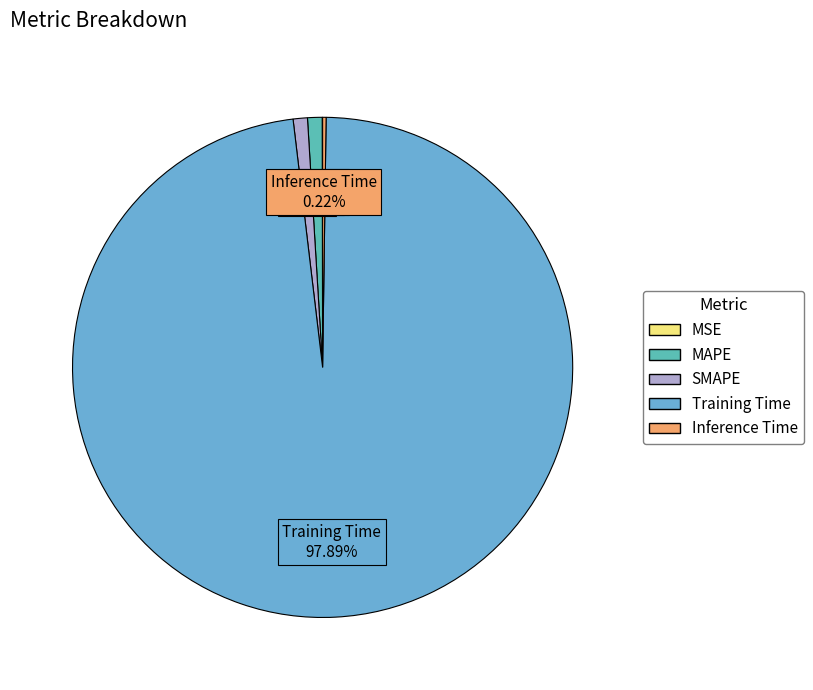

Does any single category account for the majority?

Yes